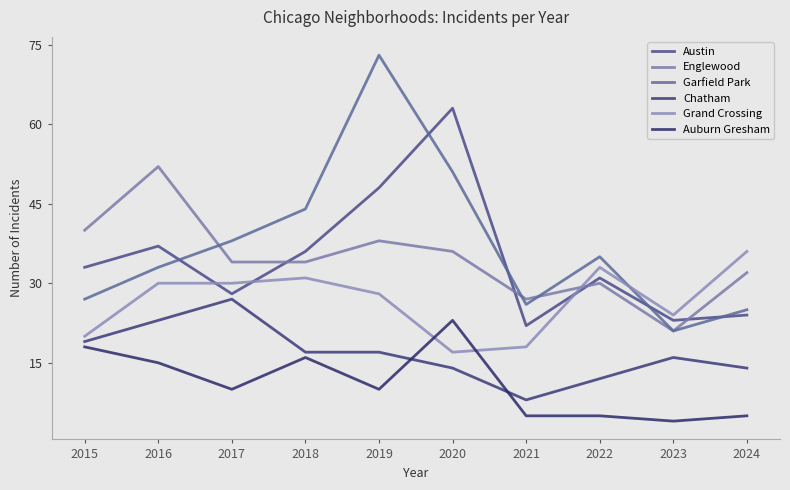

The value of Garfield Park at 2023 is 12. True or false?

False